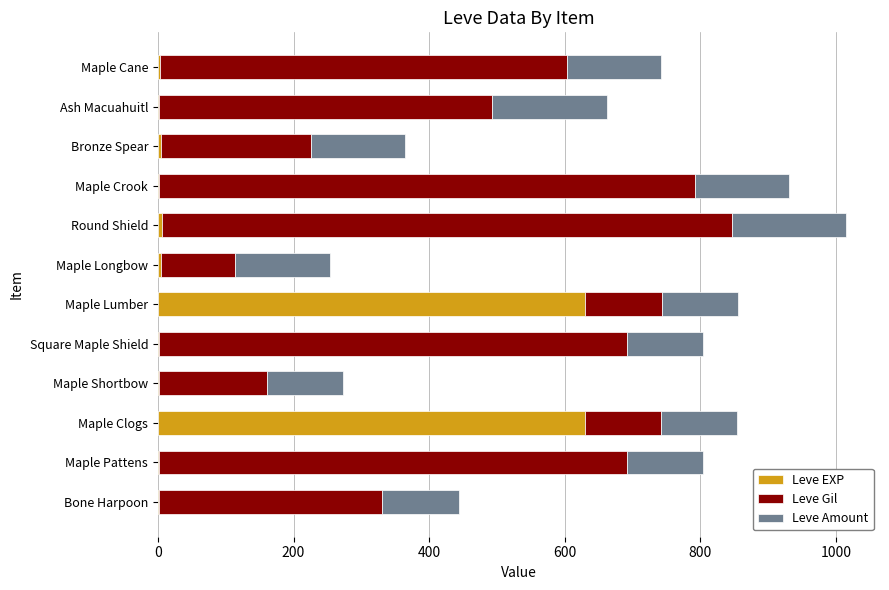

What is the sum of all Leve EXP values?

1286